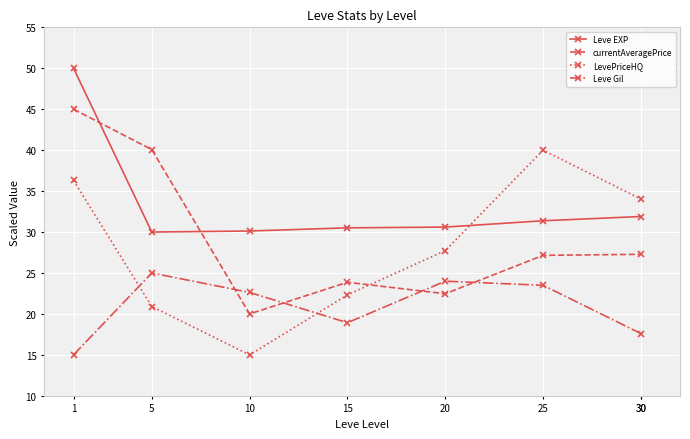

How many categories are shown in the chart?

7